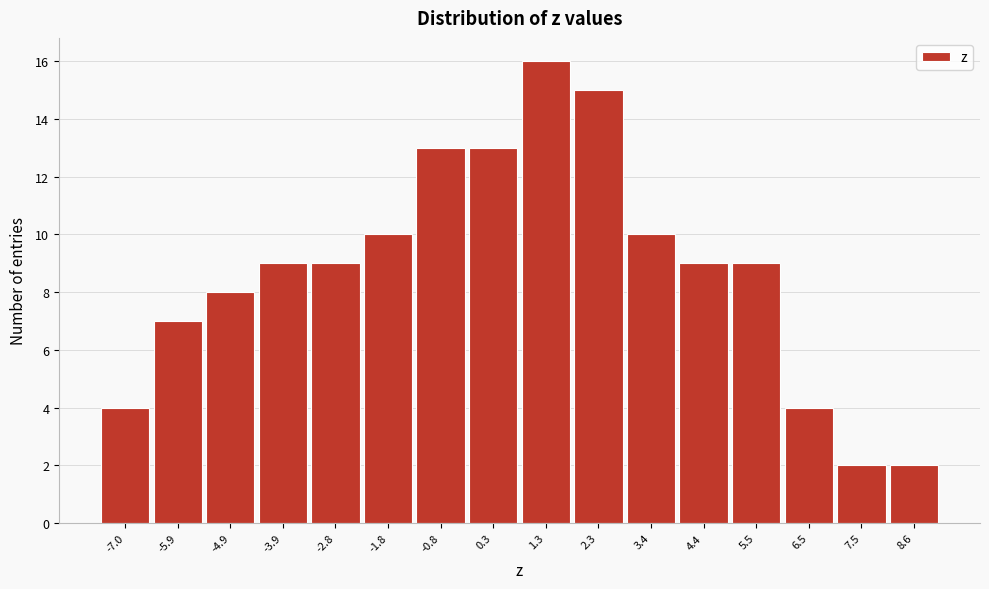

What is the height of the bar covering -3.4 to -2.4 on the x-axis? Neither the bar edges nor the heights are printed on the chart, so give them approximately, as read against the axes.

9